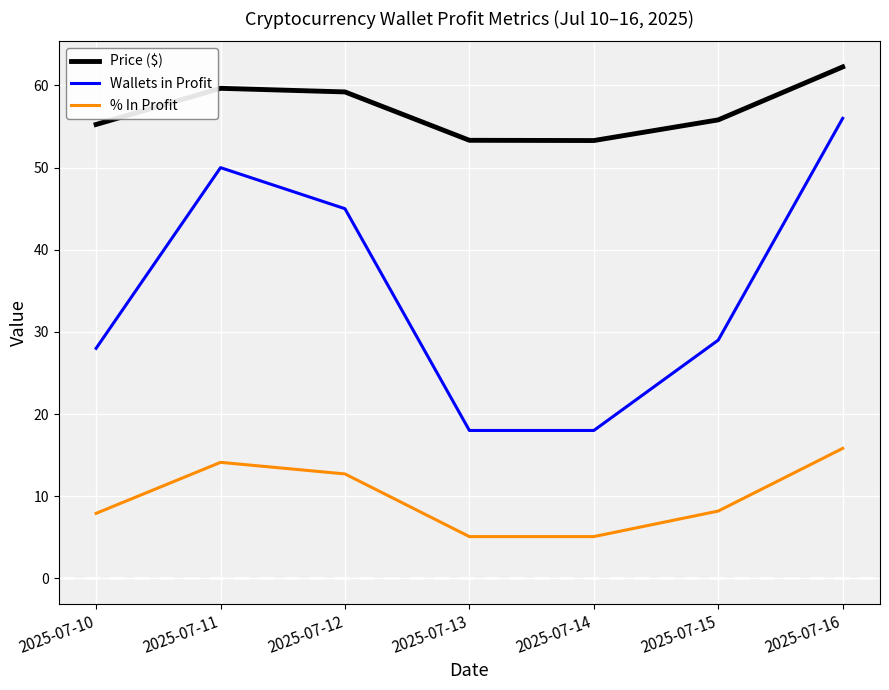

What is the sum of all % In Profit values?

68.9